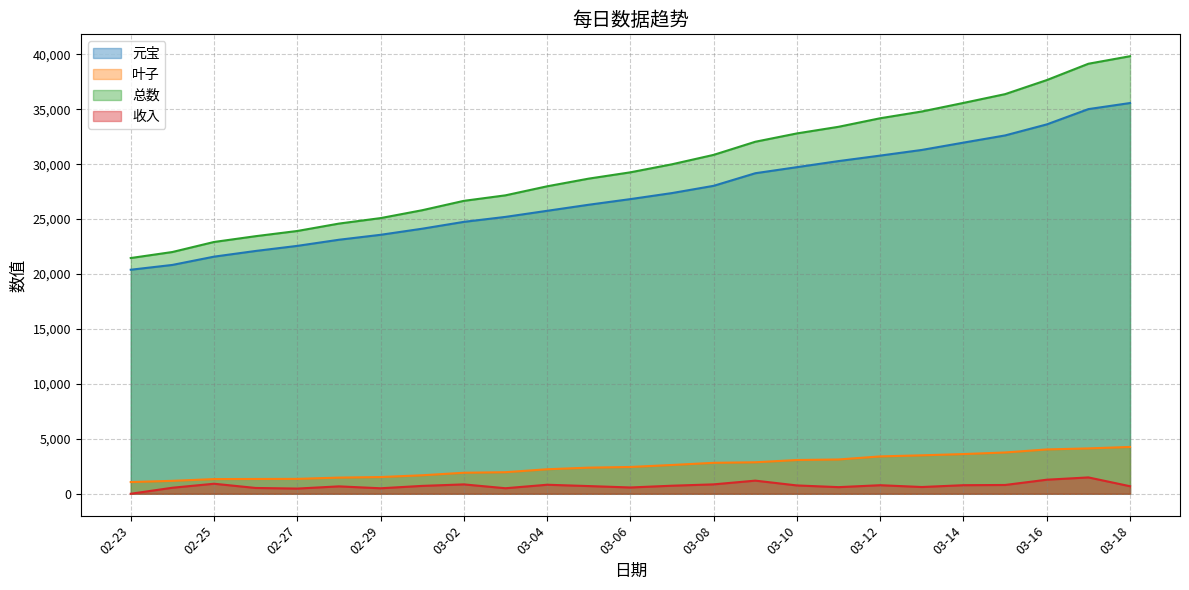

What is the greatest value displayed?

39832